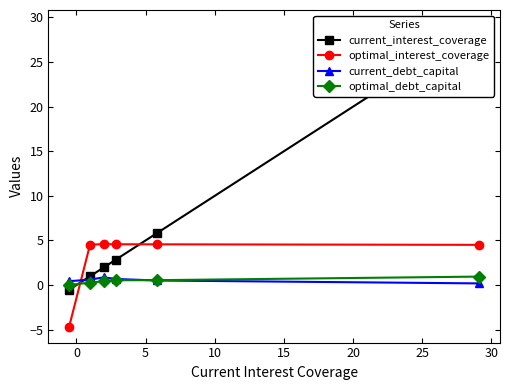

What is the difference between the second highest and minimum values in the optimal_interest_coverage series?

9.3